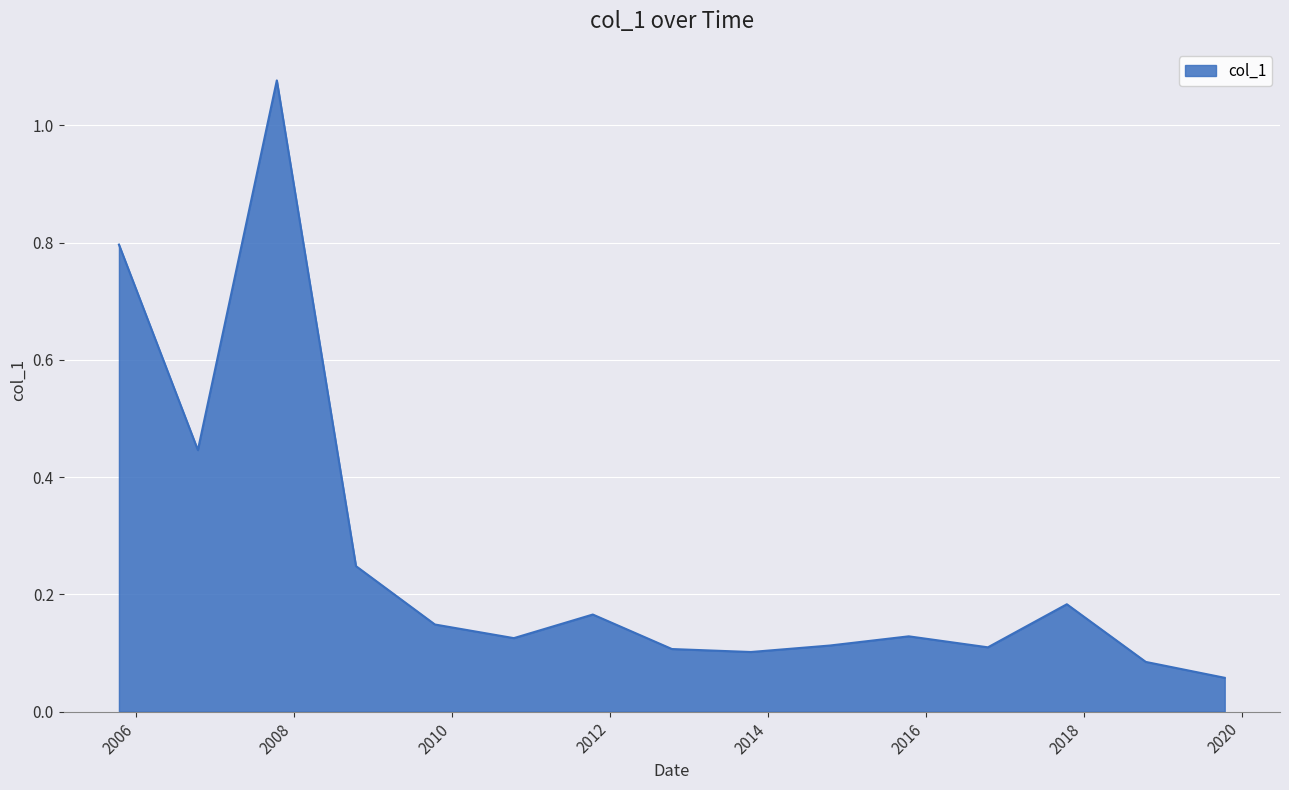

What is the difference between the maximum and minimum values?

1.0